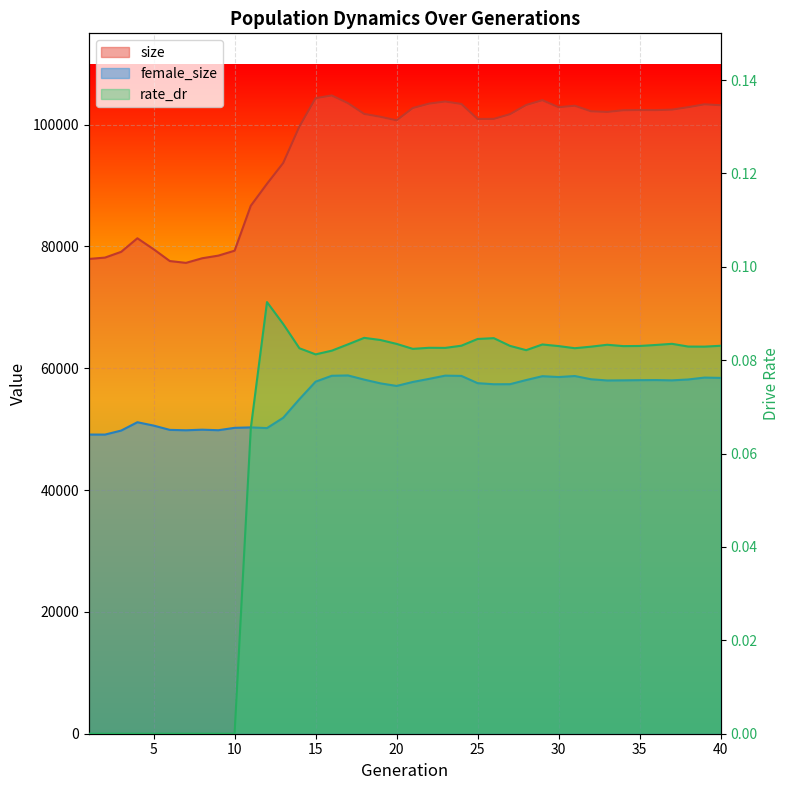

What is the sum of the size values at 32 and 23?

206010.0